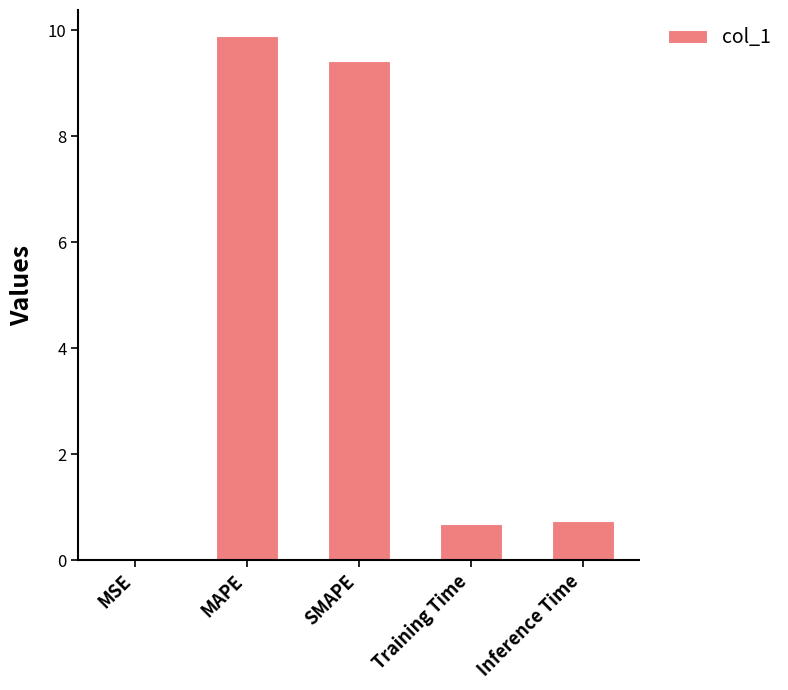

Which has a higher value, MSE or MAPE?

MAPE